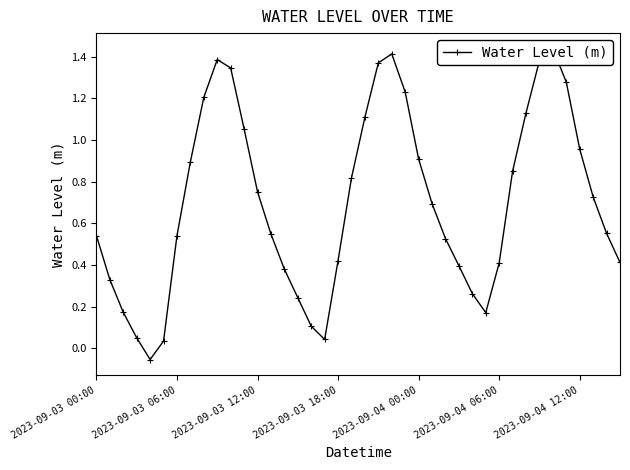

The value at 29 is 0.0. True or false?

False